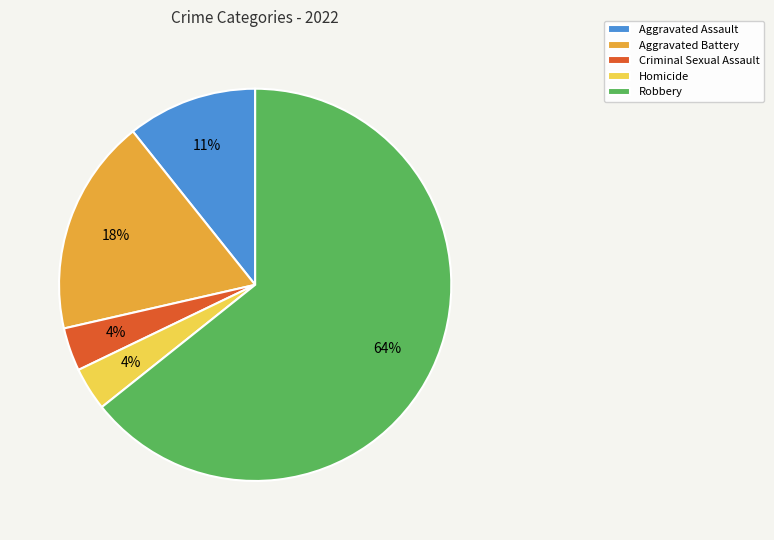

To the nearest percent, what is the average slice percentage?

20%